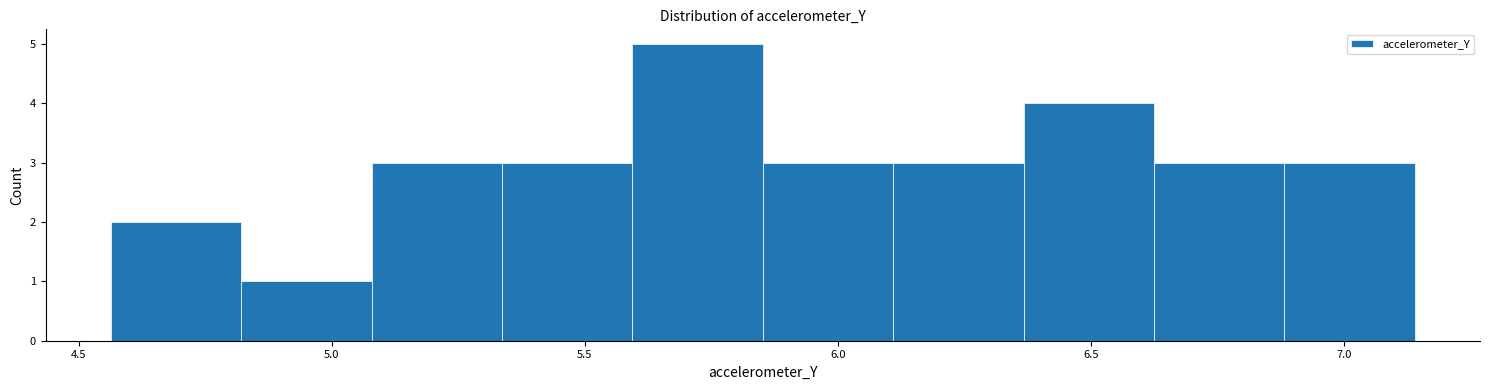

Reading left to right, list every bar in this chart as the range it spans on the x-axis followed by its height. Neither the bar edges nor the heights are printed on the chart, so give them approximately, as read against the axes.

4.55 to 4.80: 2
4.80 to 5.10: 1
5.10 to 5.35: 3
5.35 to 5.60: 3
5.60 to 5.85: 5
5.85 to 6.10: 3
6.10 to 6.35: 3
6.35 to 6.60: 4
6.60 to 6.90: 3
6.90 to 7.15: 3